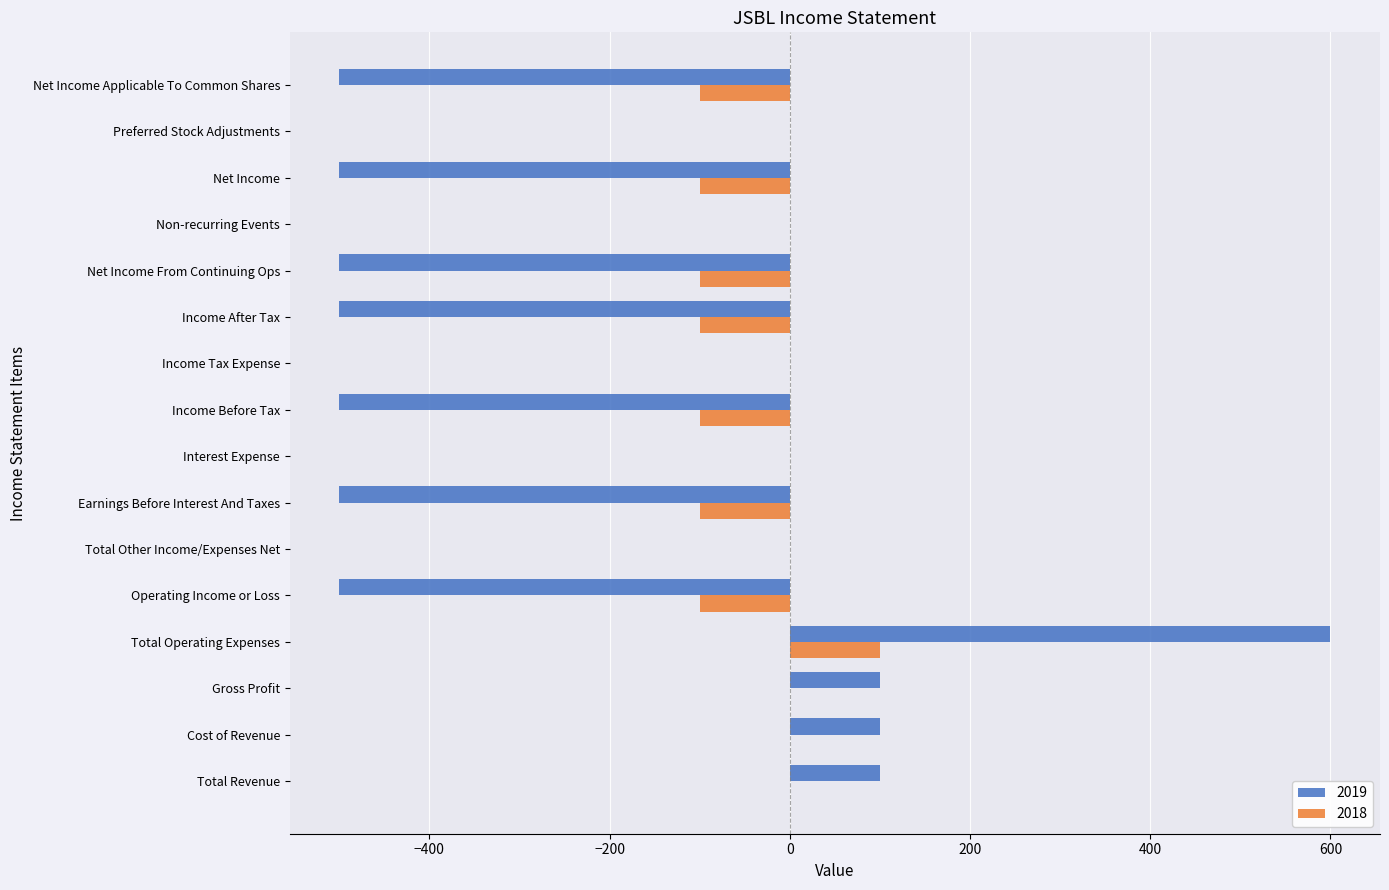

How many 2018 values are between -100 and 0?

15